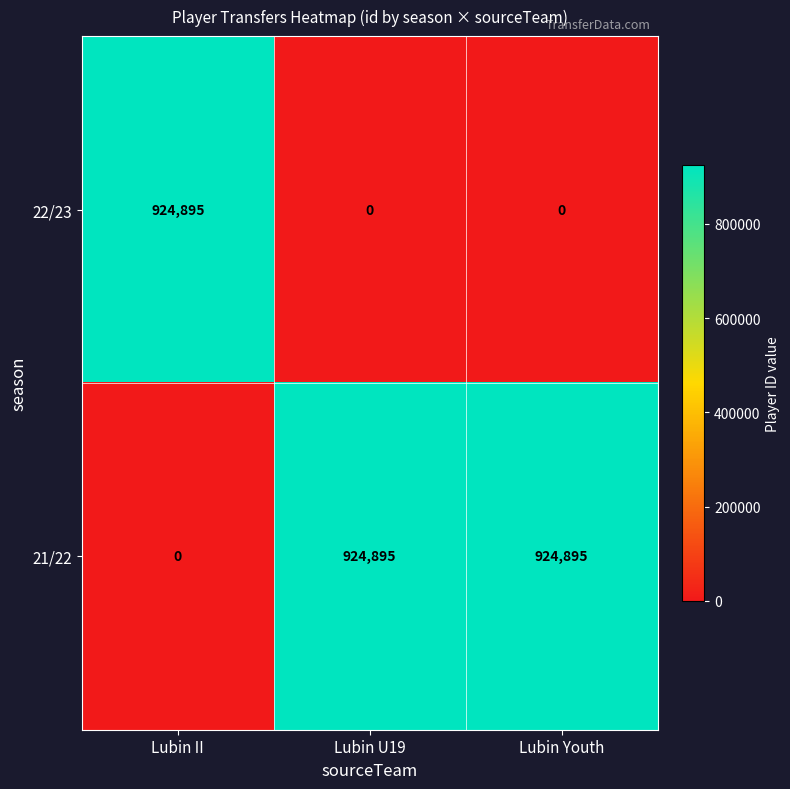

The 21/22 series shows 1382352 at Lubin Youth. True or false?

False